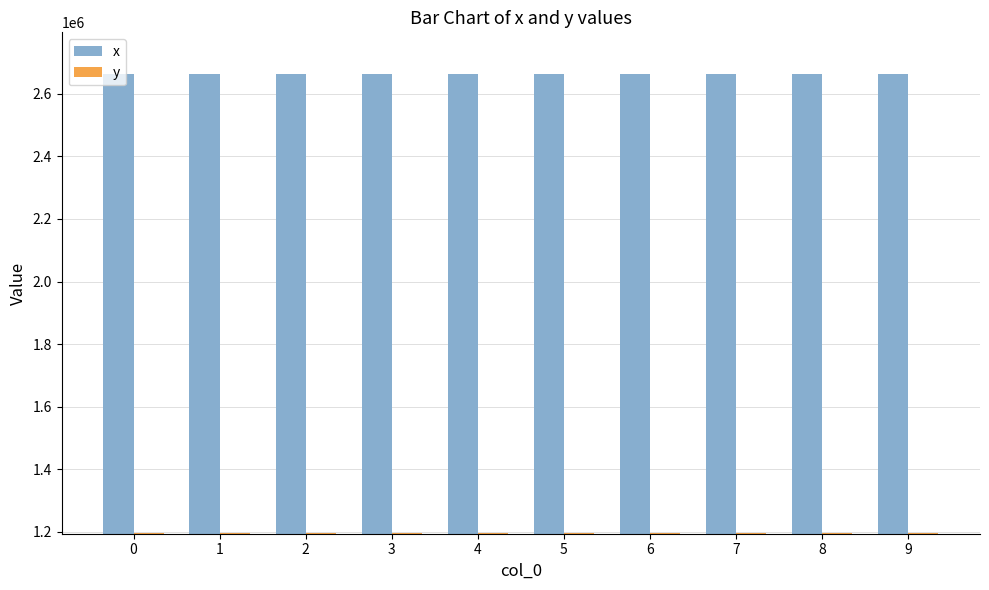

What is the approximate value of y at 3?

1194684.1